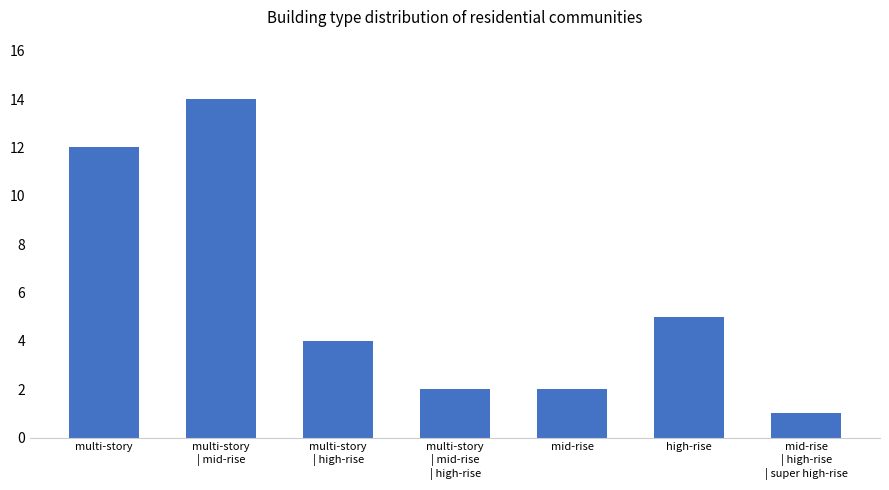

Which label corresponds to the smallest value in the chart?

mid-rise
| high-rise
| super high-rise